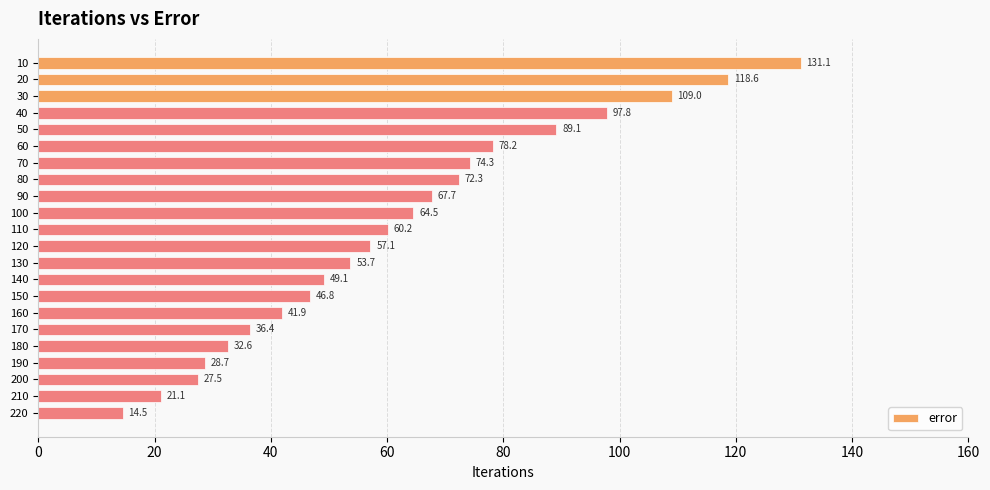

What is the average value?

62.4